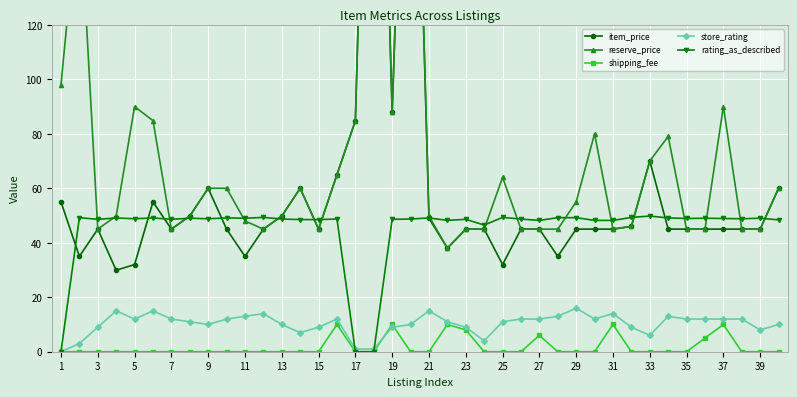

What is the maximum value for store_rating?

16.0